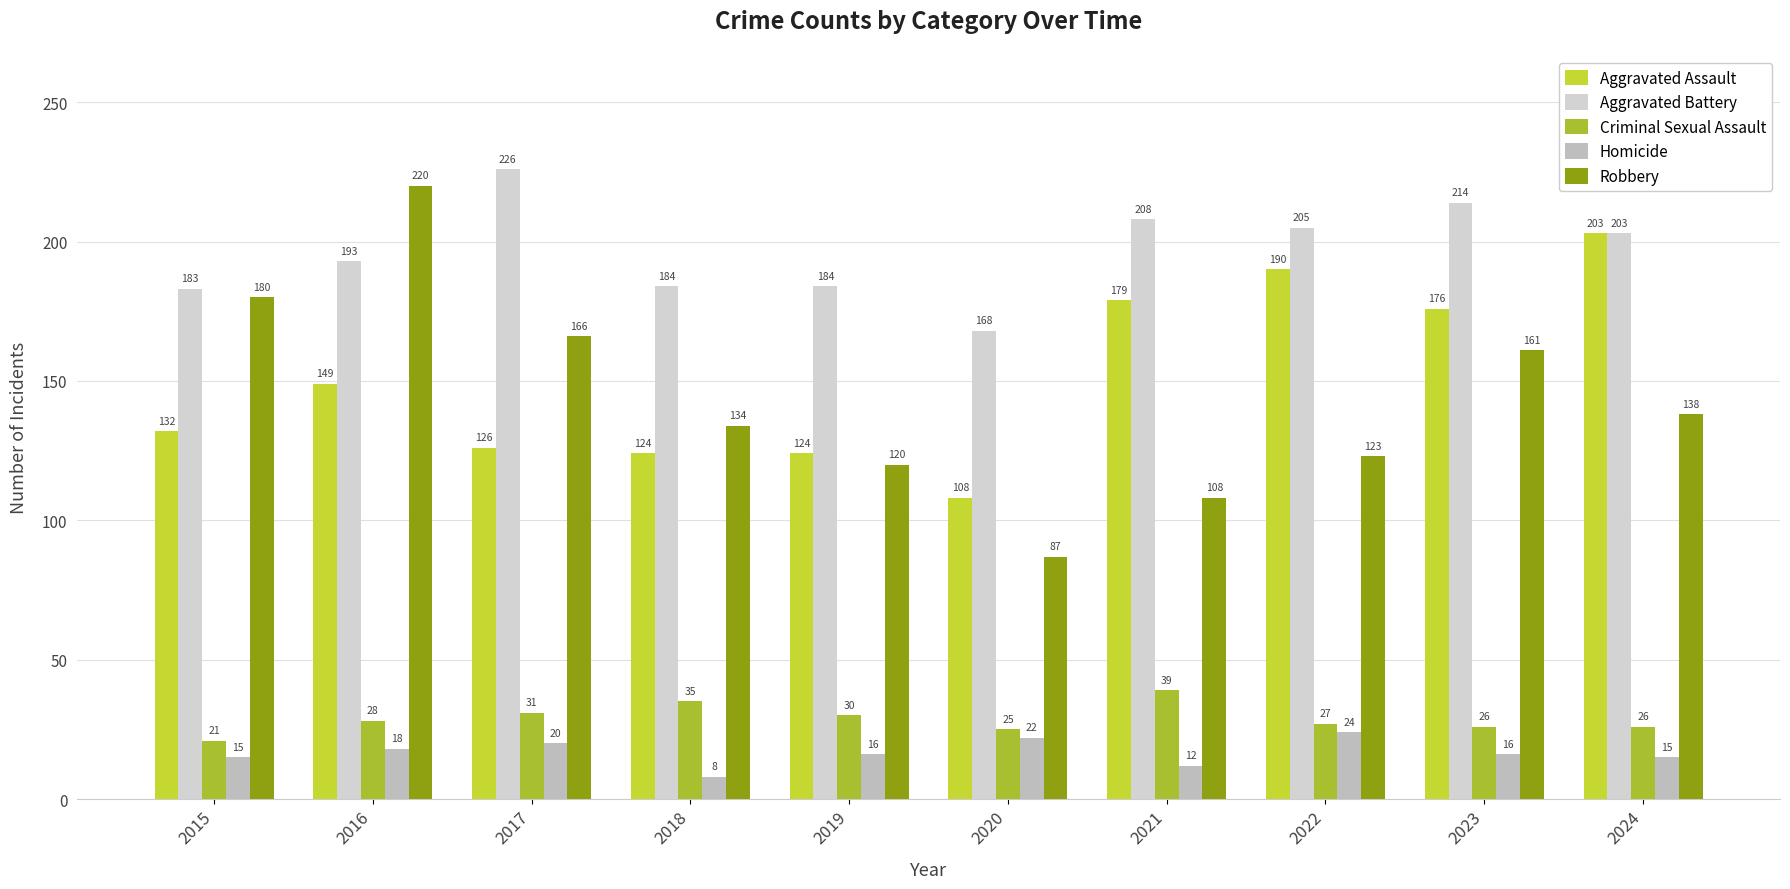

What is the minimum value for Criminal Sexual Assault?

21